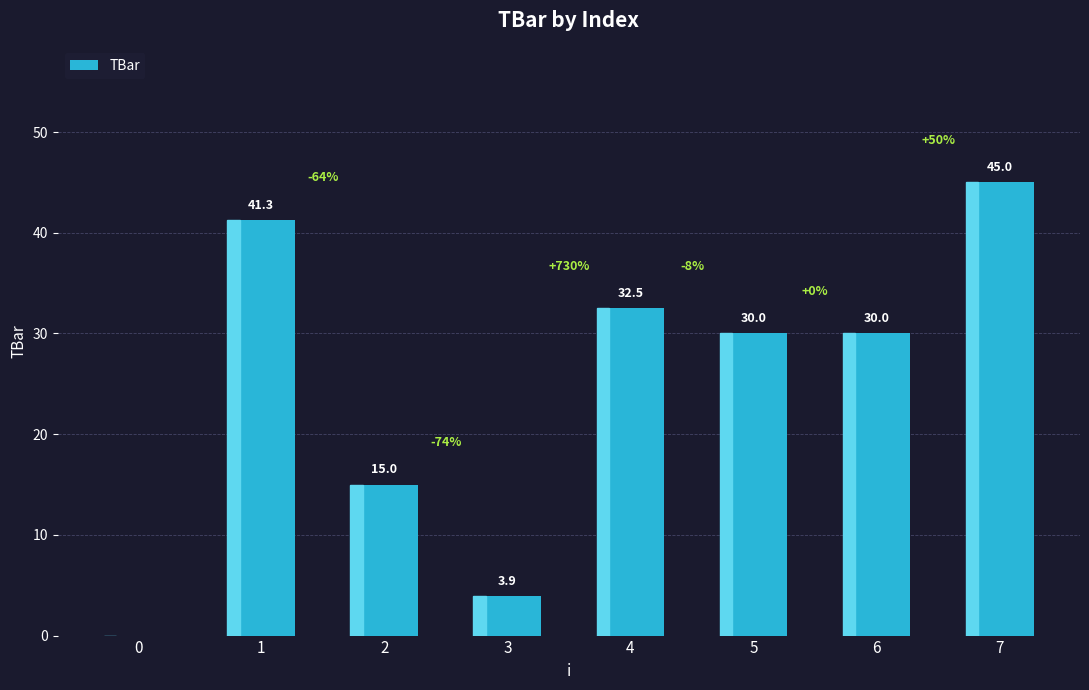

Where does the data first go above 30?

1